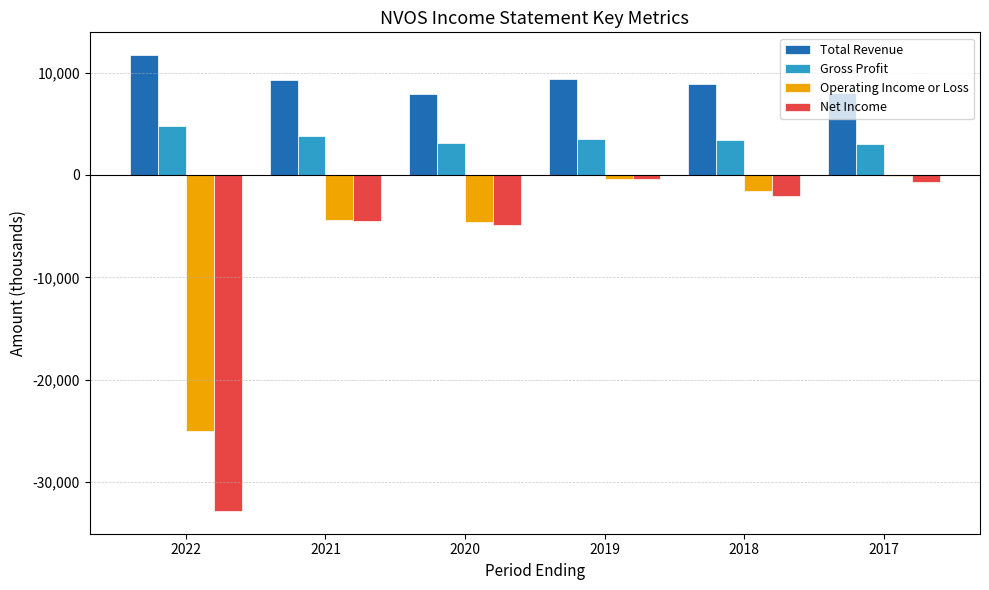

What is the sum of all Net Income values?

-45400